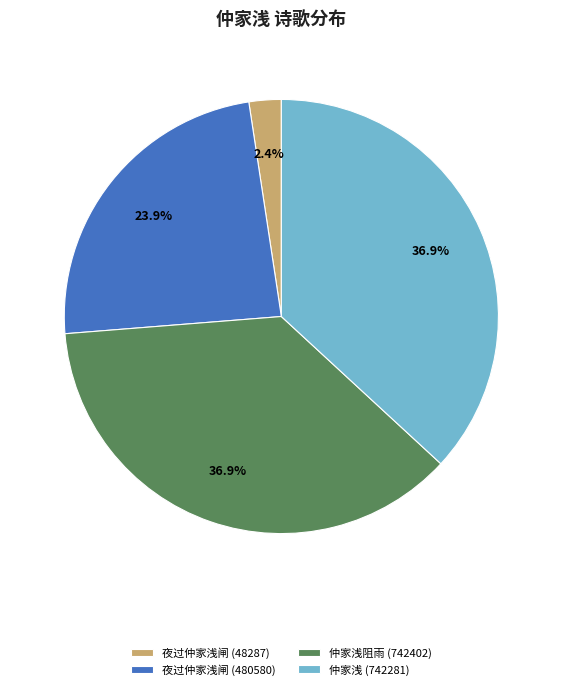

Does 仲家浅阻雨 (742402) represent more than half of the total?

No